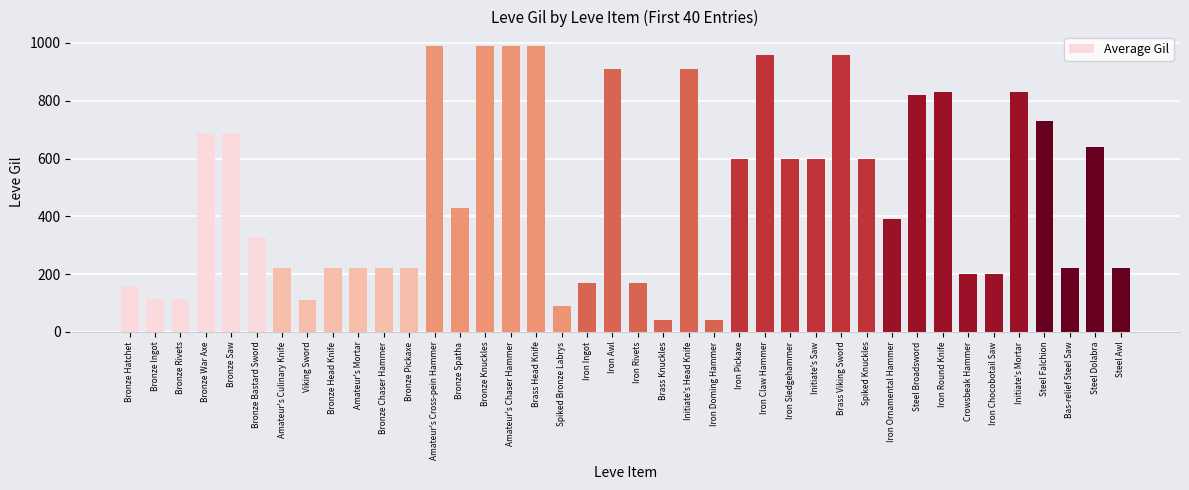

Is it true that the value at Bronze Chaser Hammer is 220?

True